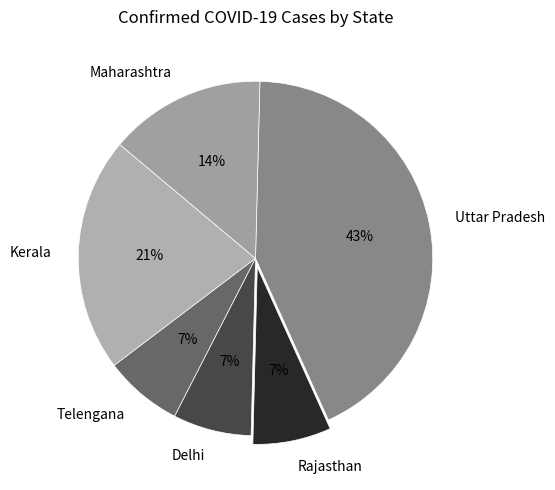

How many segments does this pie chart have?

6